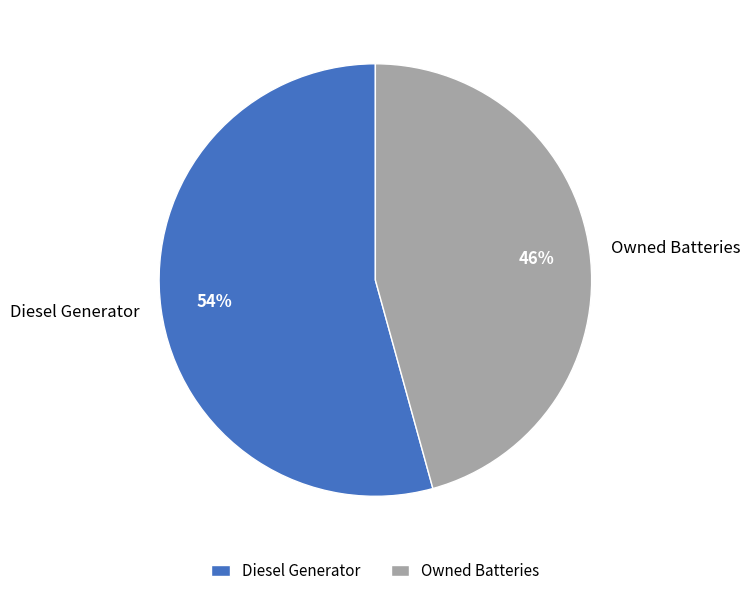

Is it true that Diesel Generator is 54% of the pie?

True